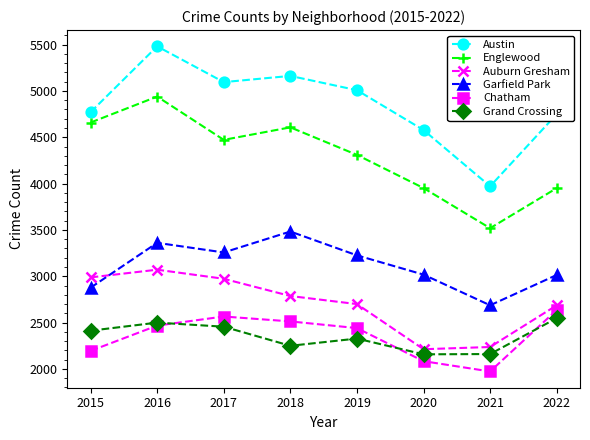

At which category does the chart reach its peak across all series?

2016